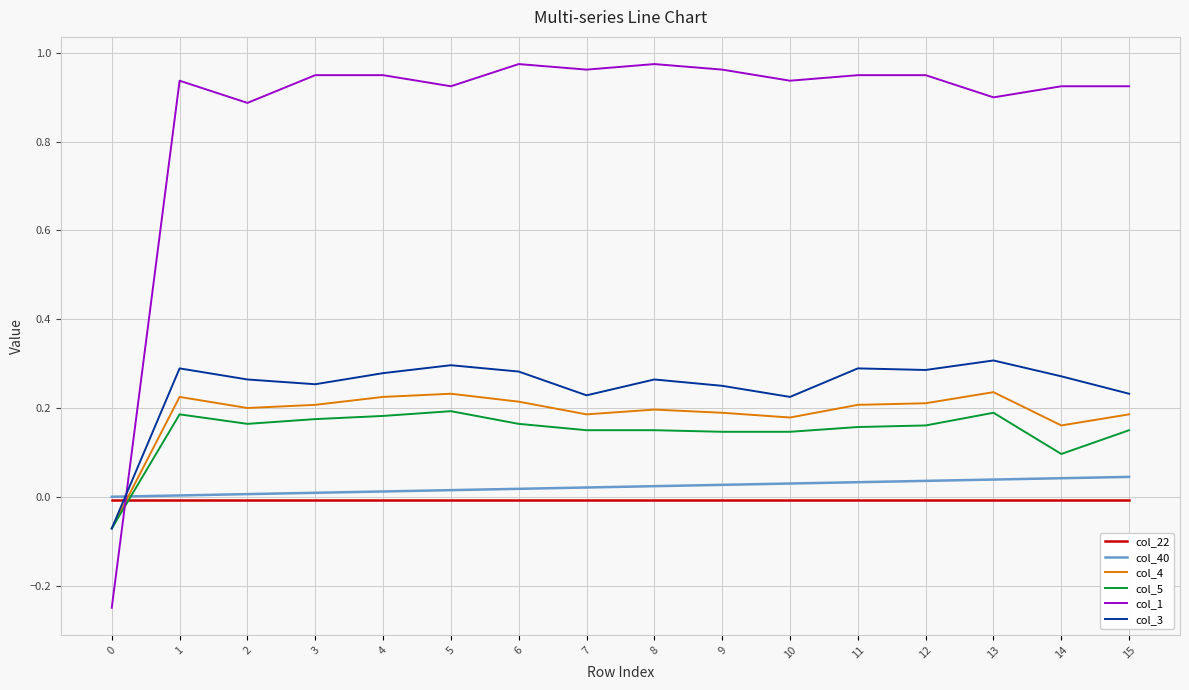

How many lines are shown in the chart?

6